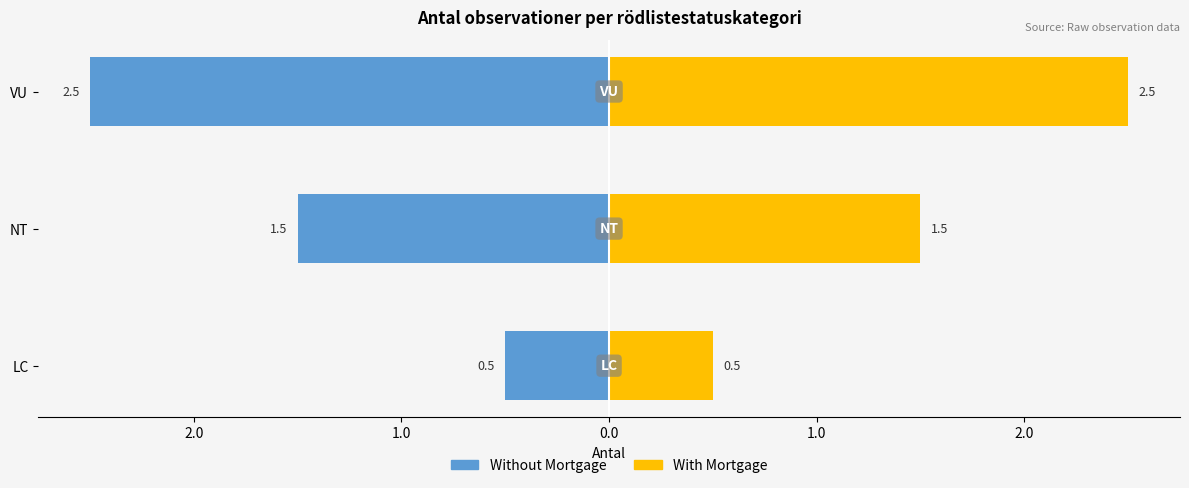

What is the lowest value of the With Mortgage series?

0.5